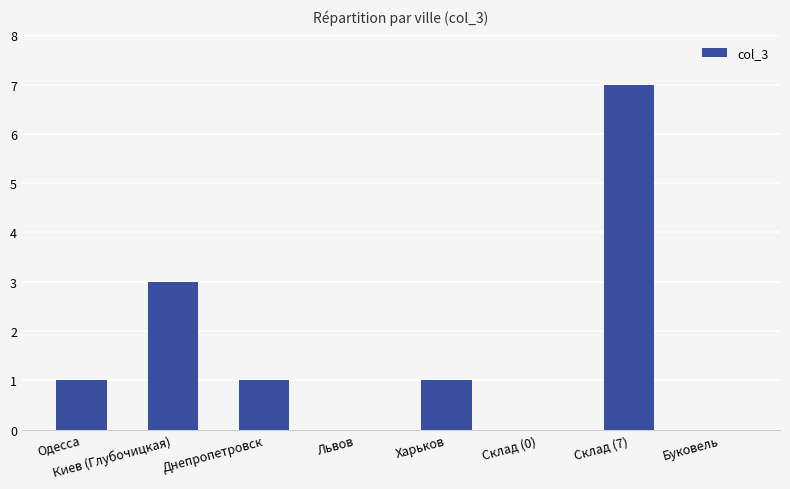

Reading left to right, transcribe all the data shown in this chart.

1	3	1	0	1	0	7	0